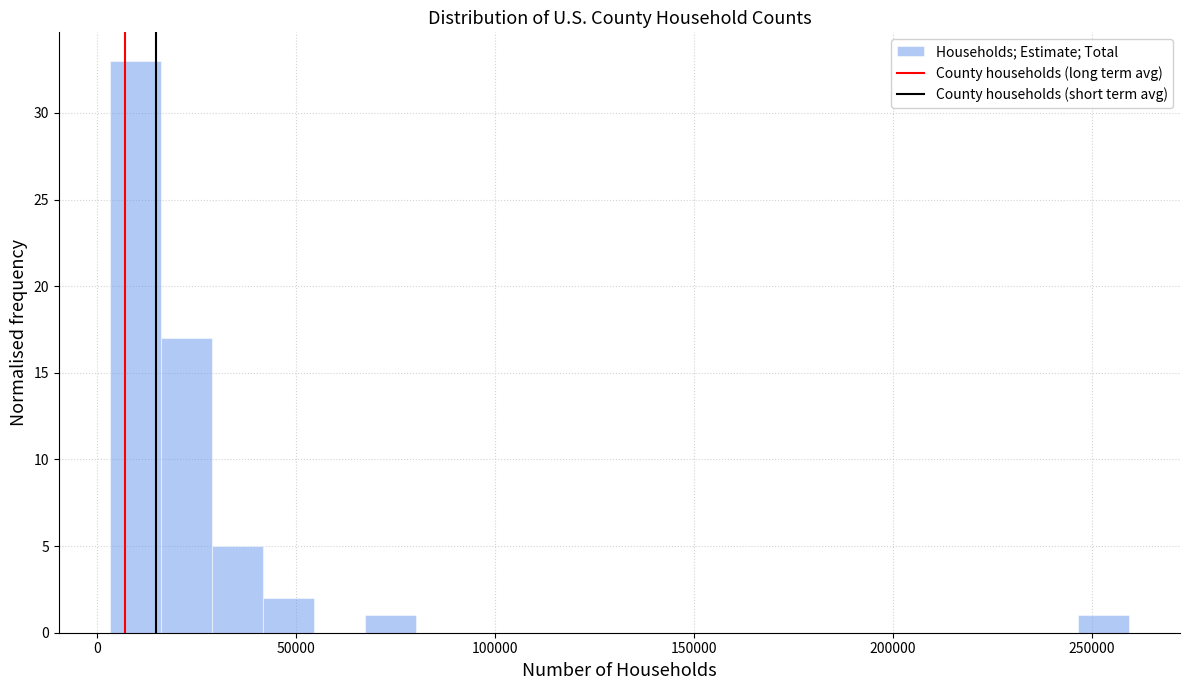

Around what value on the x-axis is the tallest bar? Give the approximate position of its centre, as read against the axis.

10000